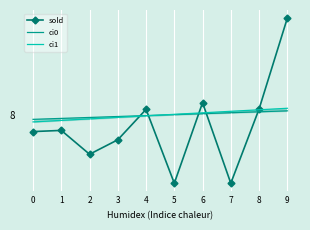

How many lines are shown in the chart?

3